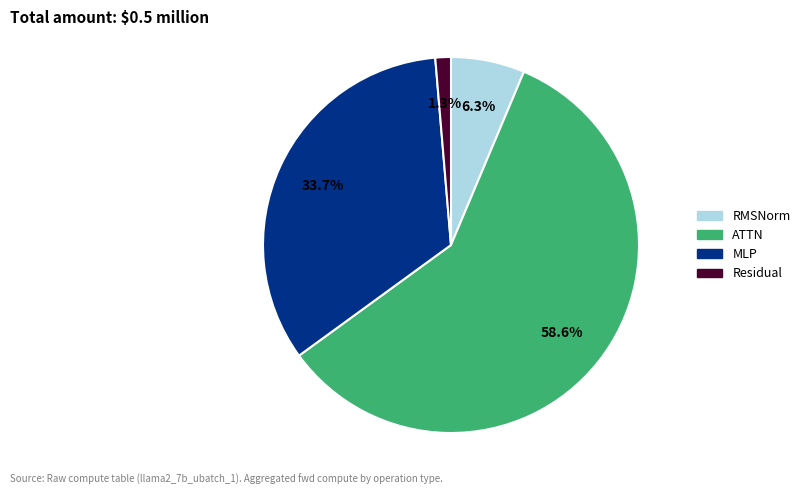

Does any single category account for the majority?

Yes